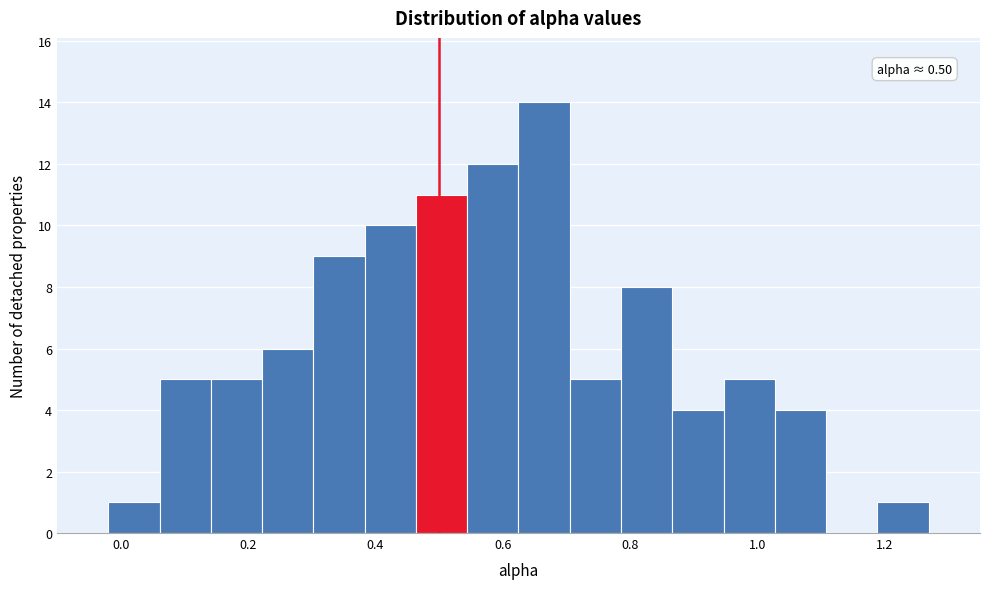

Which range on the x-axis has the tallest bar?

0.62 to 0.70